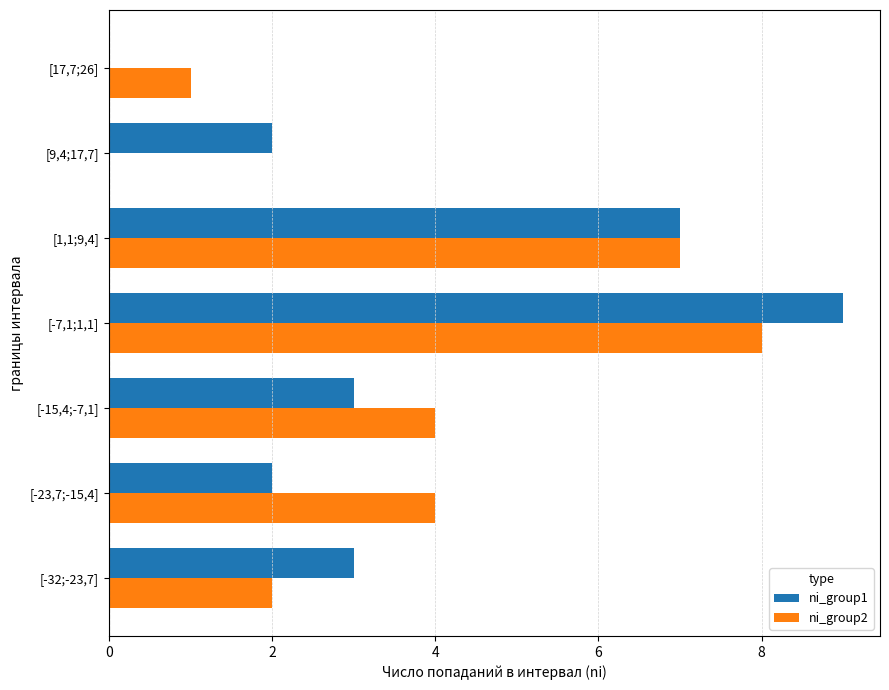

Which series has the widest spread of values?

ni_group1